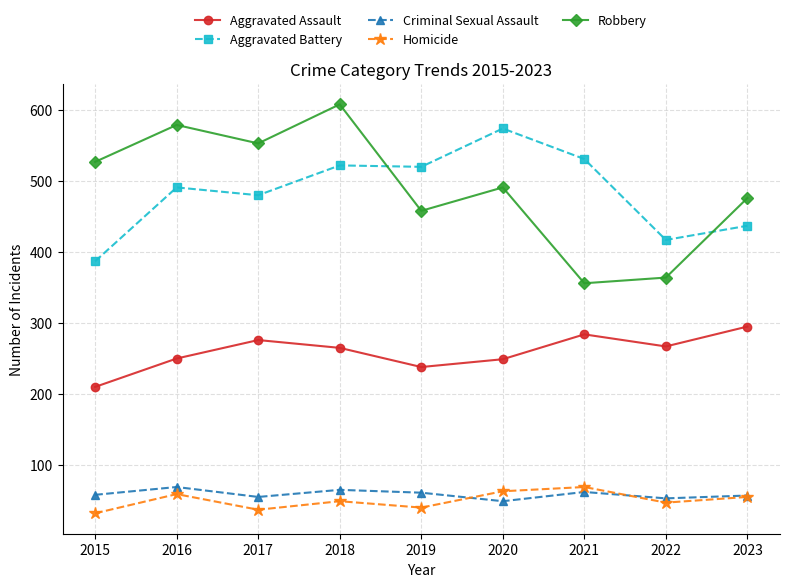

True or false: Aggravated Battery and Homicide cross at least once.

False